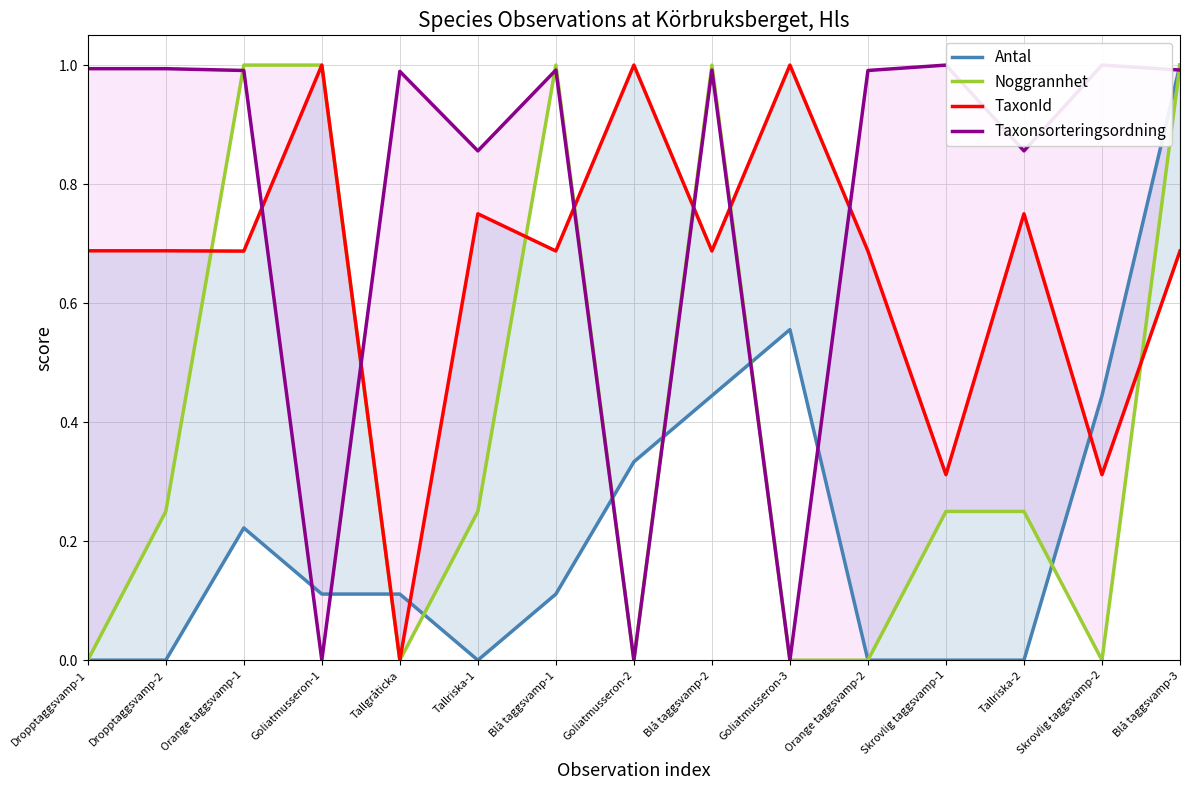

What is the value of the Taxonsorteringsordning point at the 12th from the left?

1.0